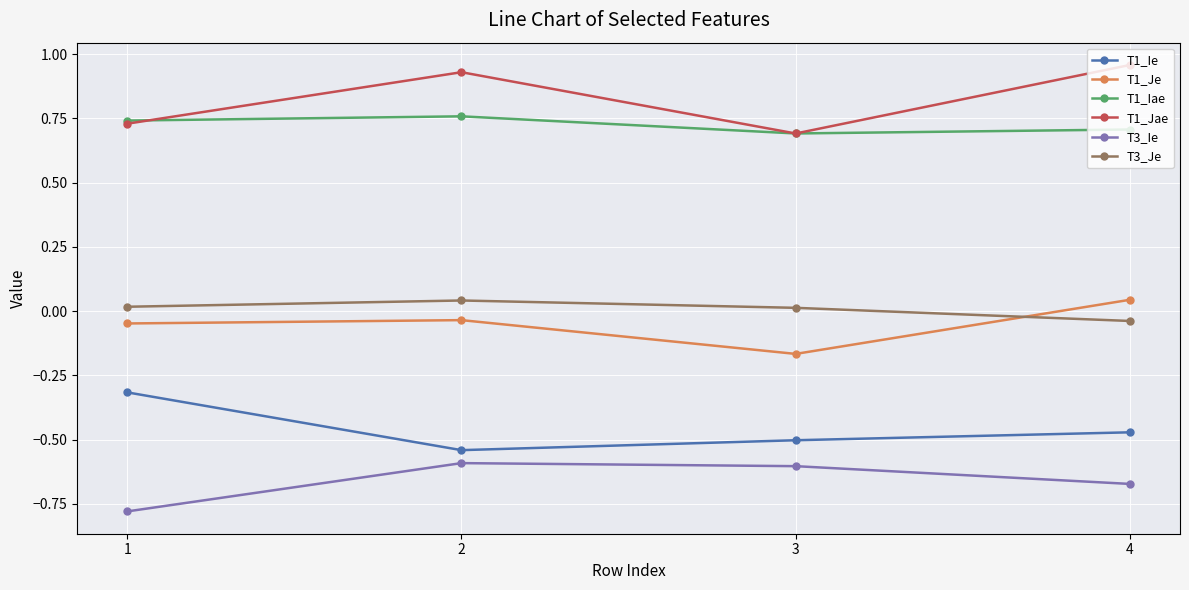

The value of T3_Ie at 2 is -0.6. True or false?

True